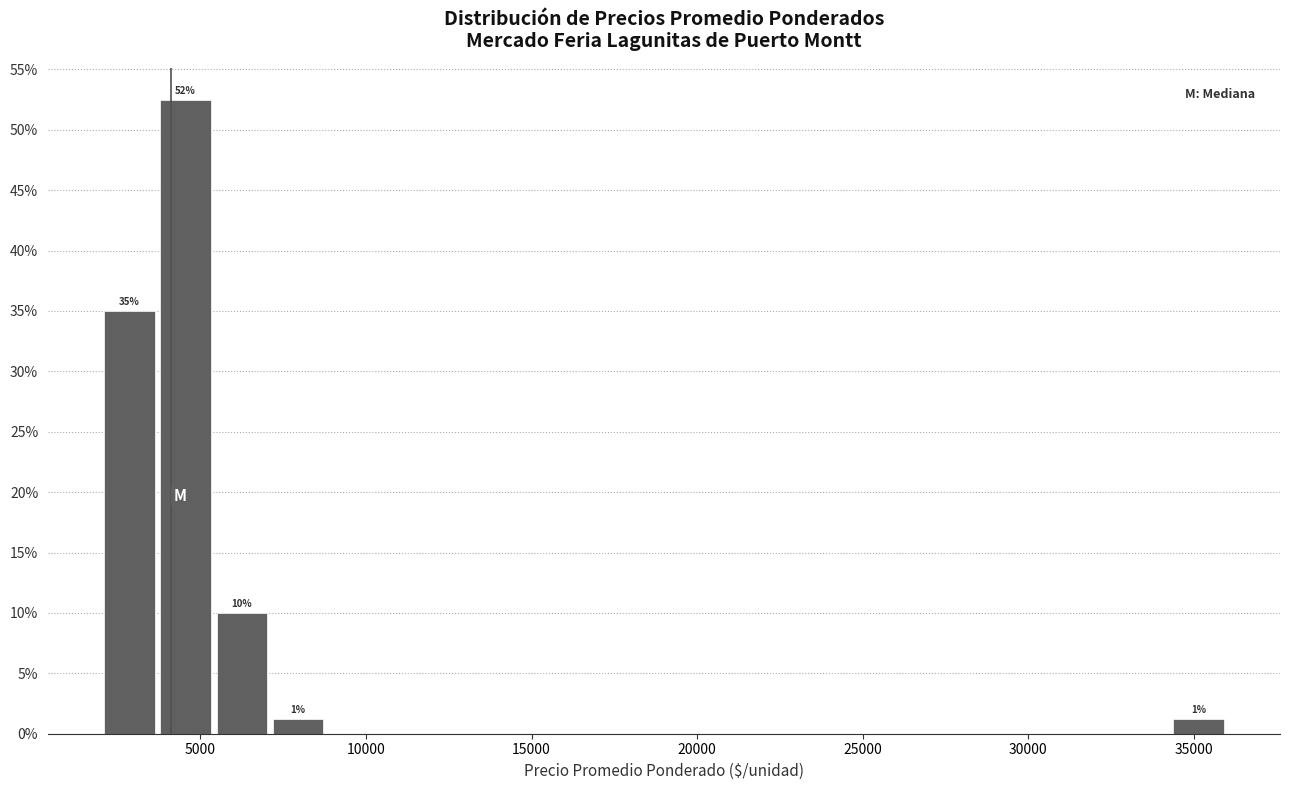

Read against the x-axis, roughly where is the centre of the tallest bar?

4500